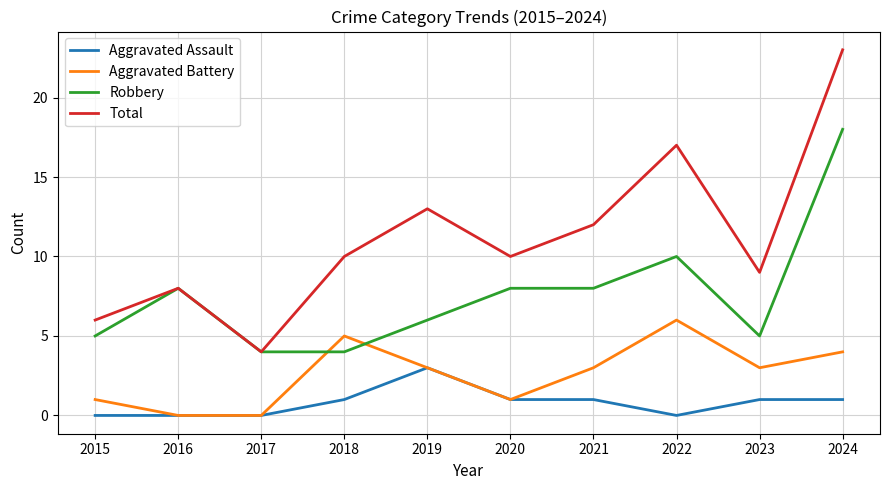

How many lines are shown in the chart?

4